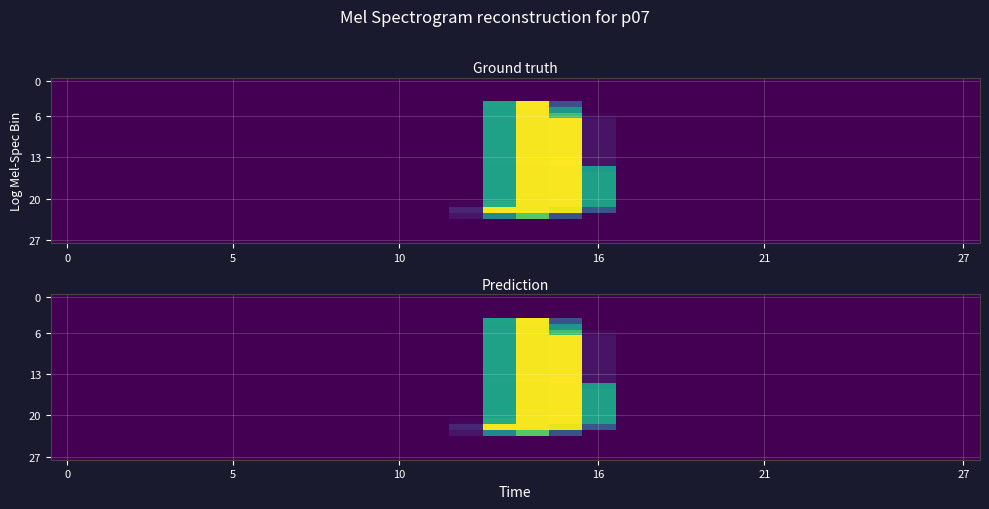

How many distinct data groups are displayed?

28